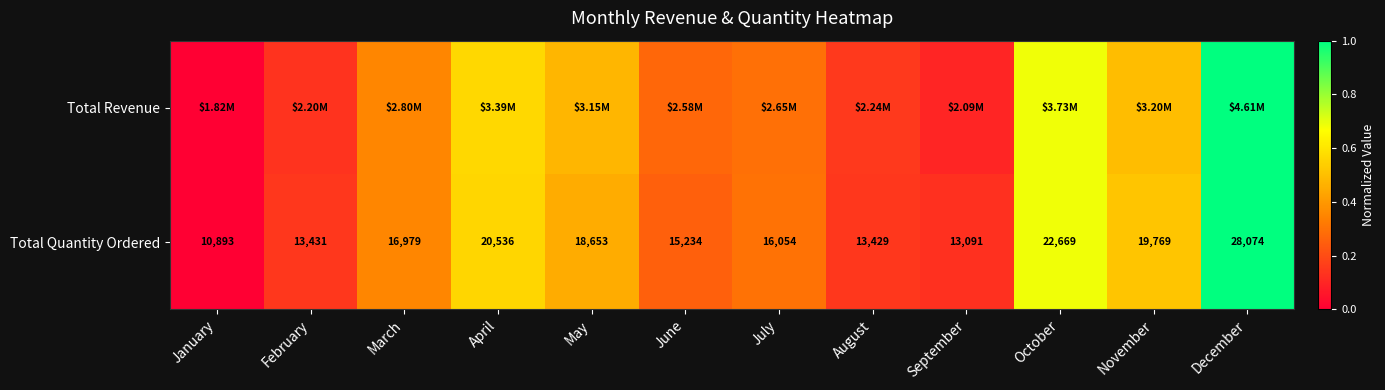

The value of Total Quantity Ordered at November is 0.7. True or false?

False